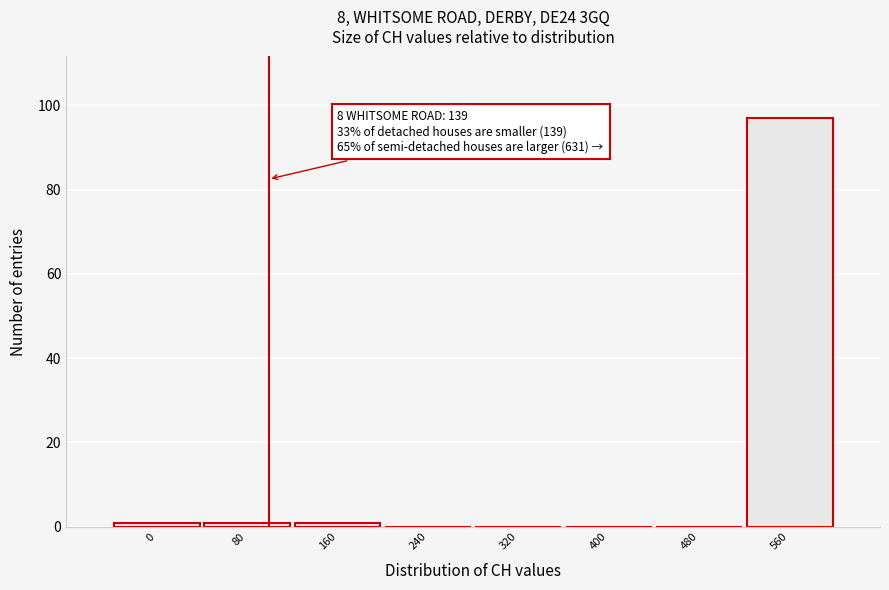

Reading right to left, list all the values displayed in this chart.

560=97	480=0	400=0	320=0	240=0	160=1	80=1	0=1